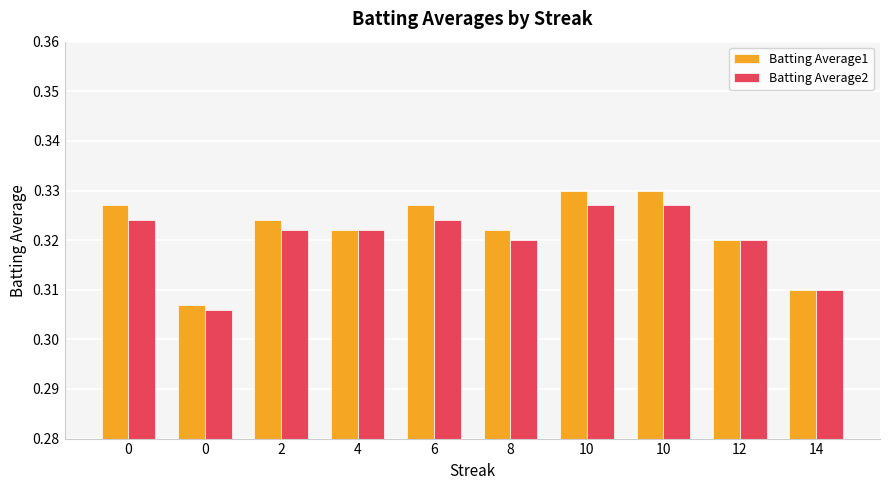

What are all the series names shown in the legend?

Batting Average1, Batting Average2